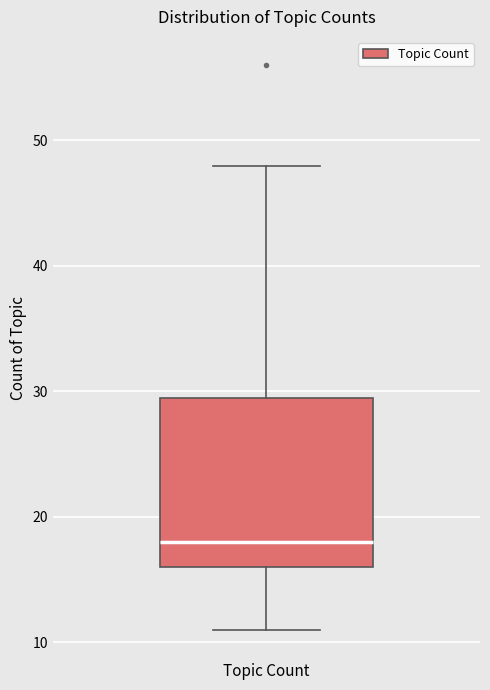

Transcribe this box plot: give where the median line is, the range the box spans, and where the two whiskers end, as read against the y-axis. The values are not printed on the chart, so give them approximately, as read against the axis.

median 18, box 16 to 30, whiskers 11 to 48